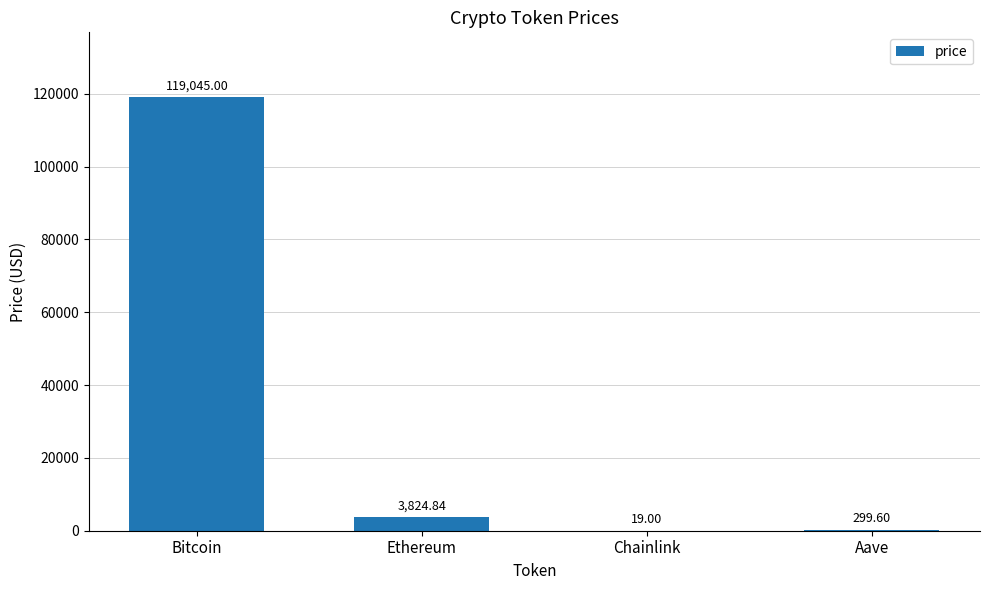

At which category does the chart reach its peak across all series?

Bitcoin